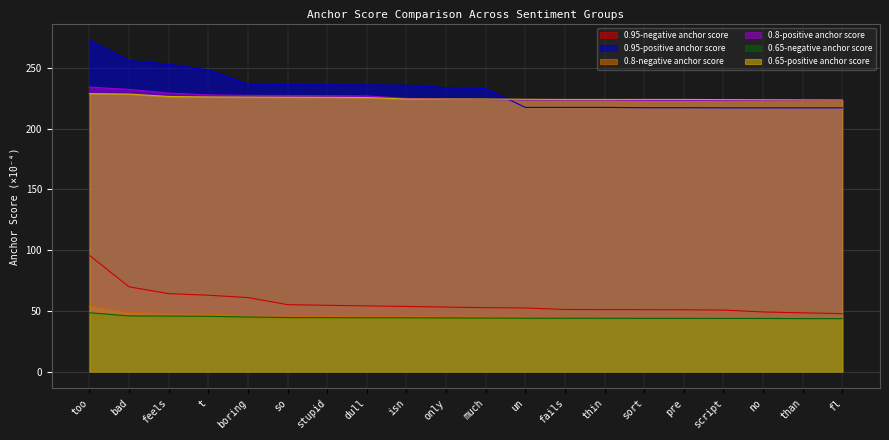

True or false: 0.8-negative anchor score and 0.95-positive anchor score cross at least once.

False